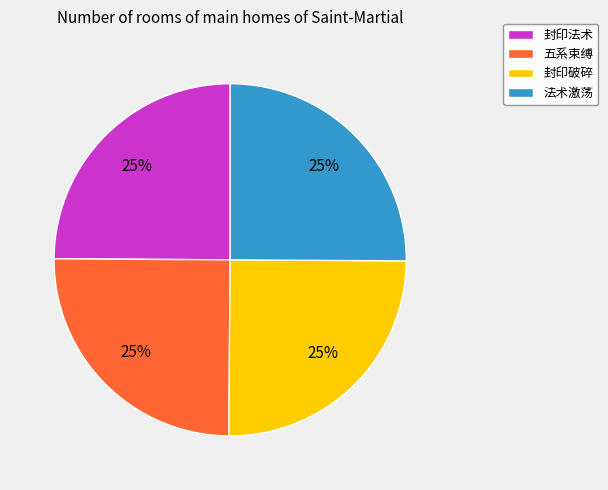

Is 封印破碎 the majority of the pie?

No